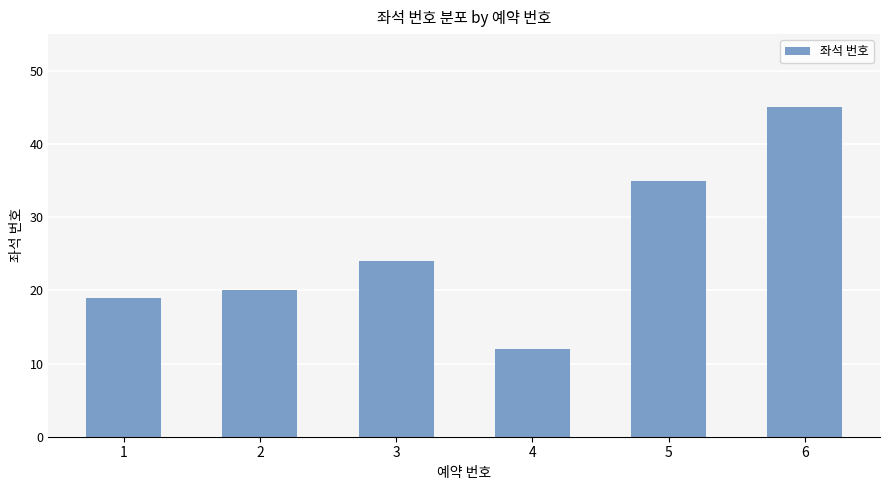

Reading left to right, list all the values displayed in this chart.

1=19	2=20	3=24	4=12	5=35	6=45